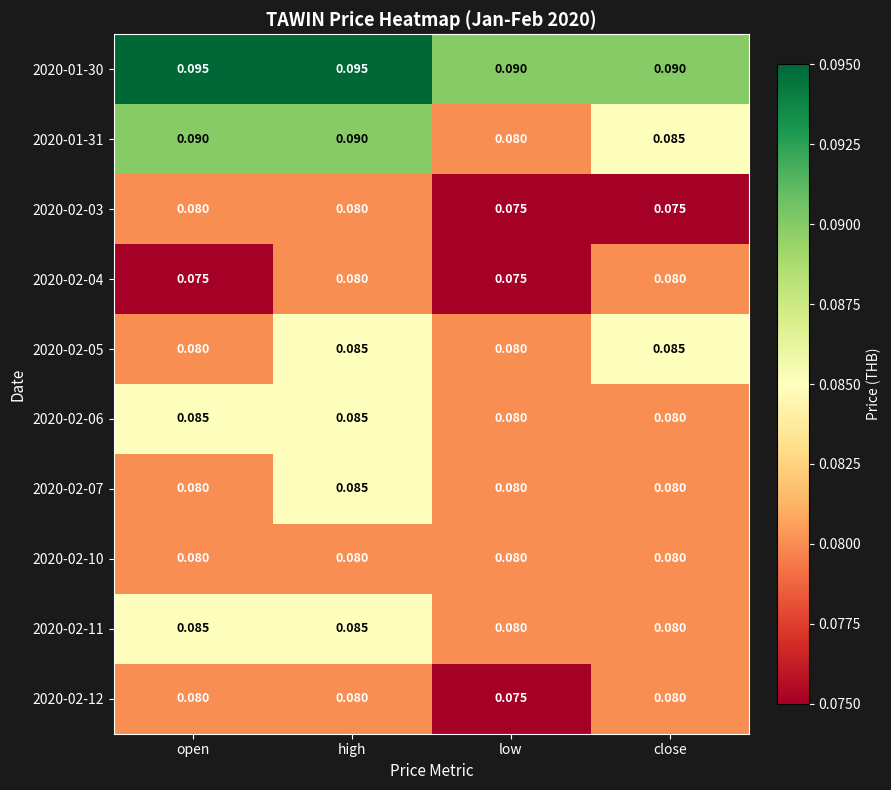

Which category has the lowest value in the 2020-01-31 series?

low